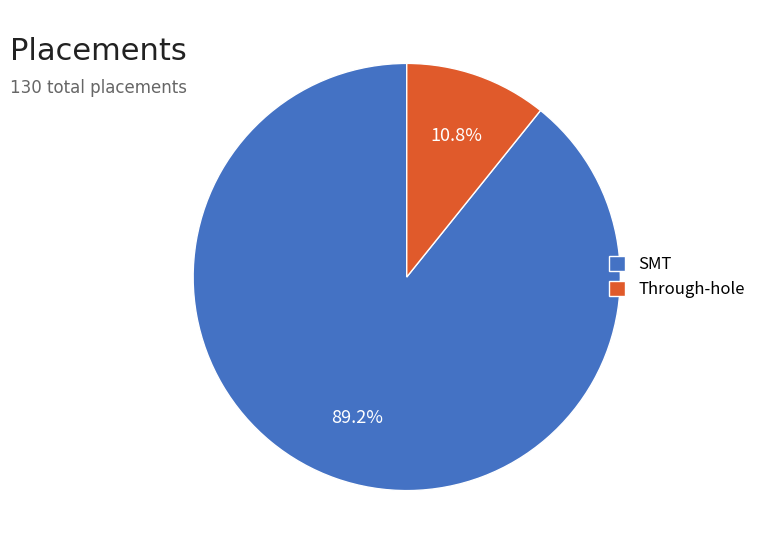

Count the number of slices in the pie.

2